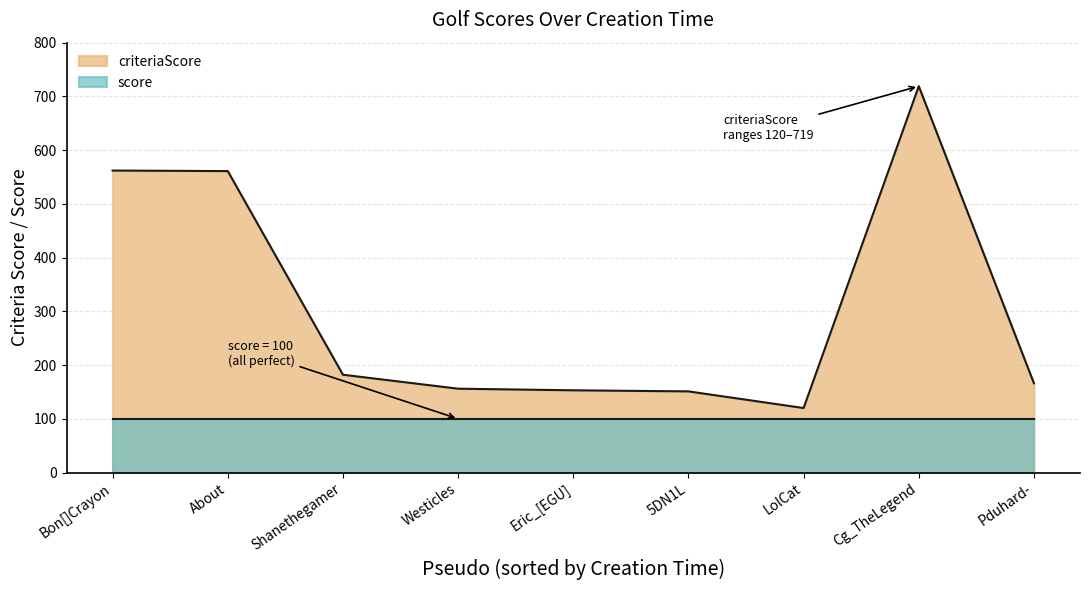

What is the total value across all series at About?

661